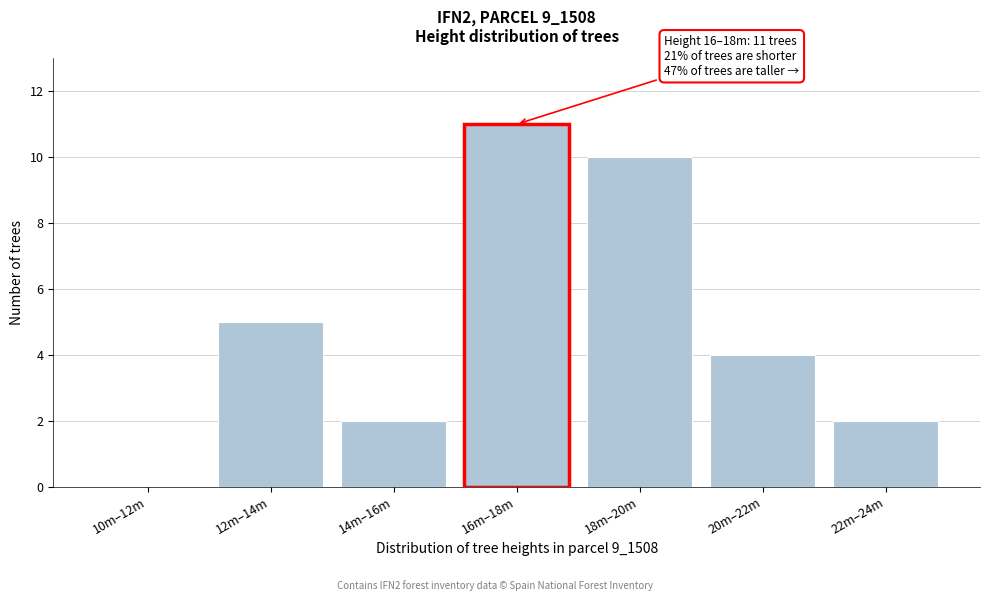

Reading left to right, what are all the values shown in this chart?

10m–12m=0	12m–14m=5	14m–16m=2	16m–18m=11	18m–20m=10	20m–22m=4	22m–24m=2